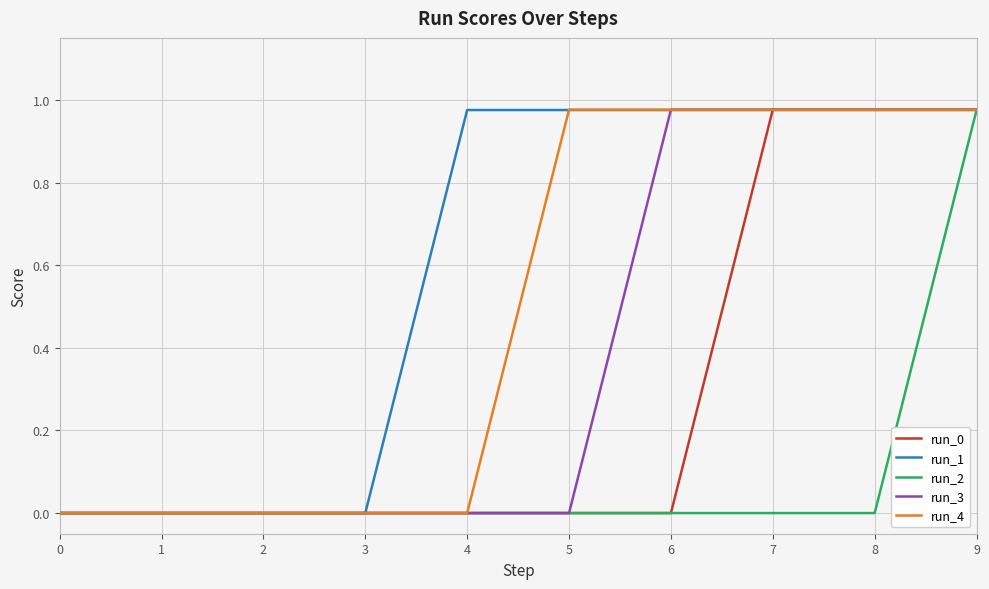

Does the chart have visible grid lines?

Yes